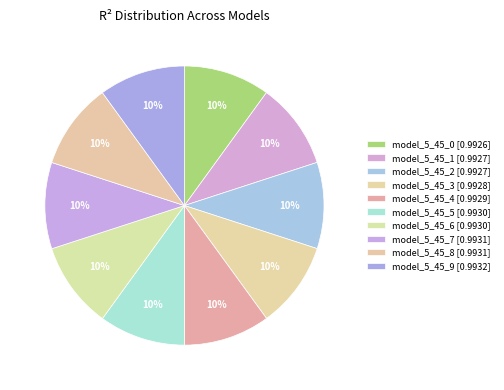

To the nearest percent, what is the combined percentage of model_5_45_8 and model_5_45_3?

20%